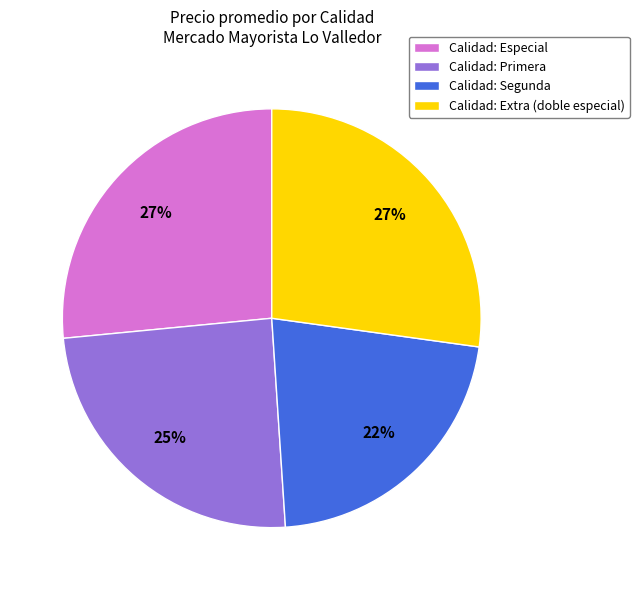

Which category has the smallest portion of the pie?

Calidad: Segunda